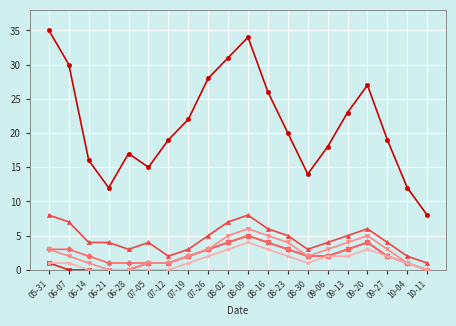

At which category is the sum across all series the highest?

08-09